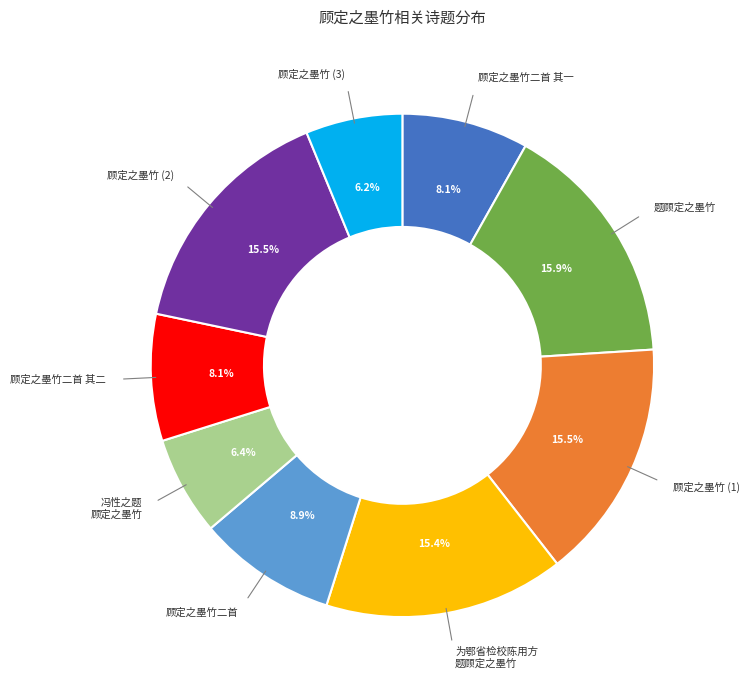

Does any single category account for the majority?

No